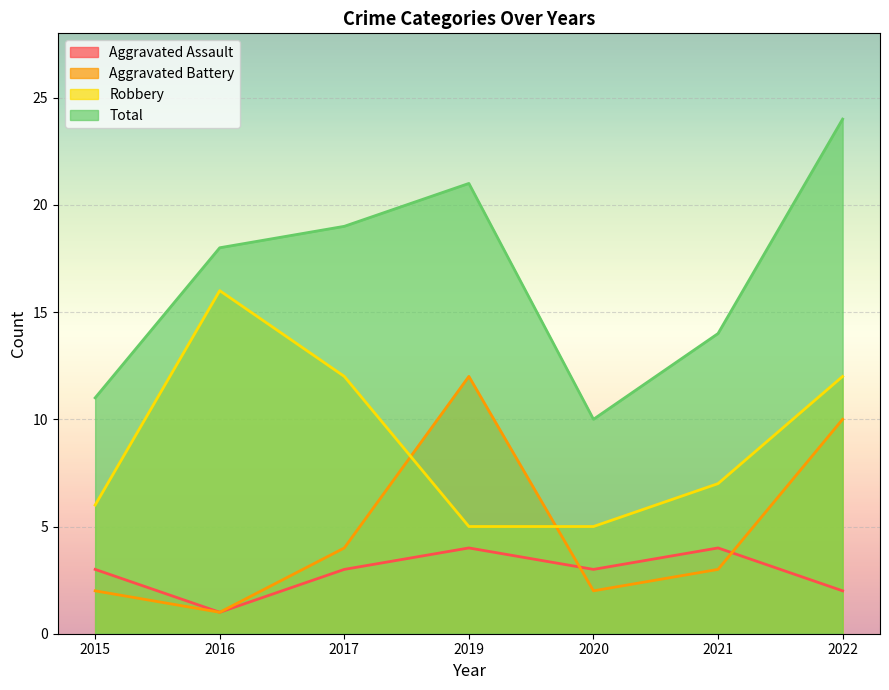

What is the value of the Aggravated Battery point at the 5th from the left?

2